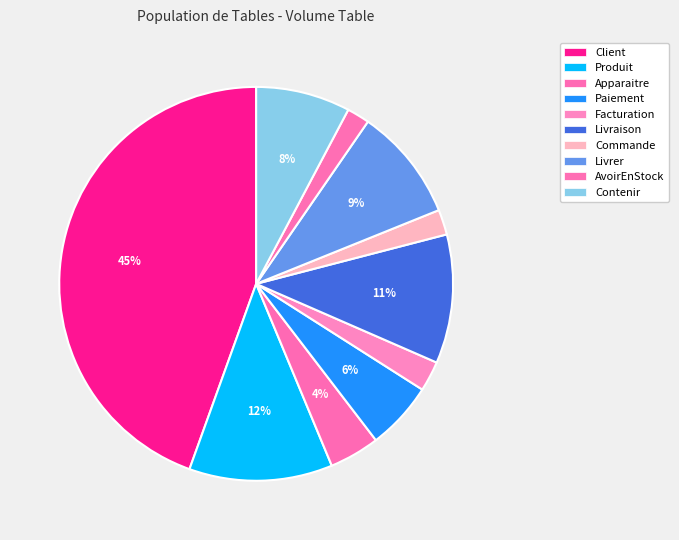

Is it true that Produit is 12% of the pie?

True